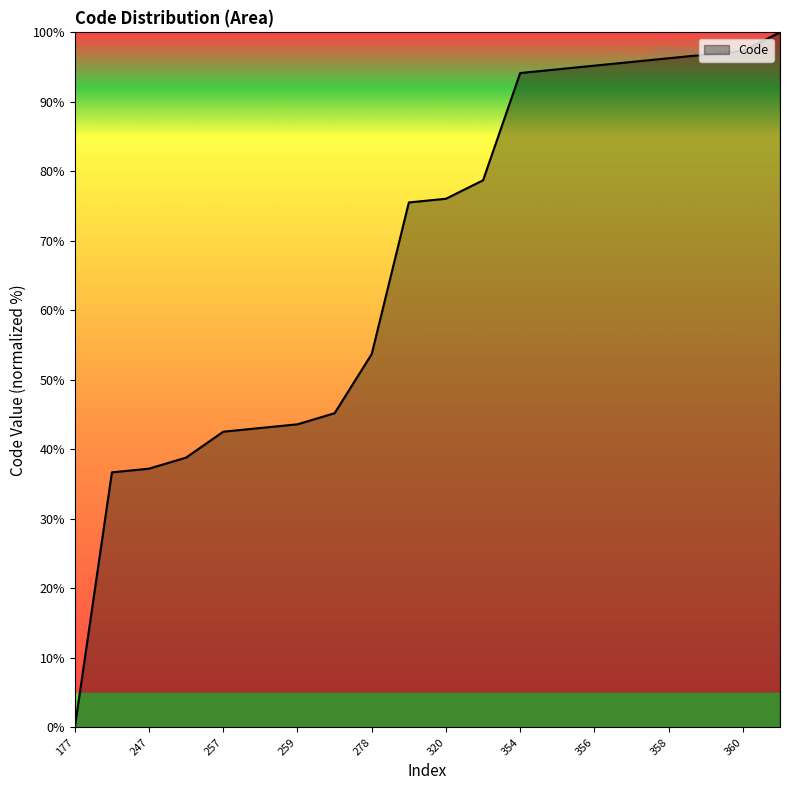

What is the maximum value shown in the chart?

100.0